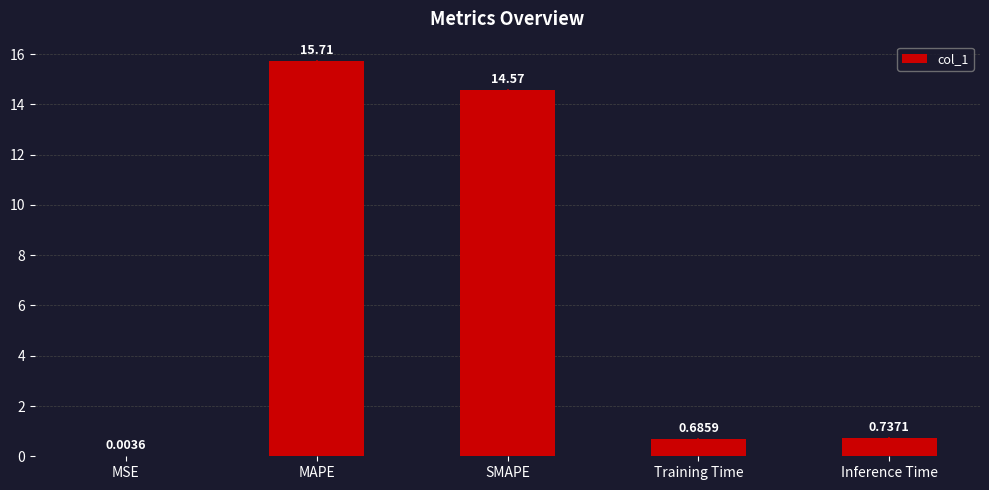

What is the change in value from MSE to MAPE?

+15.7